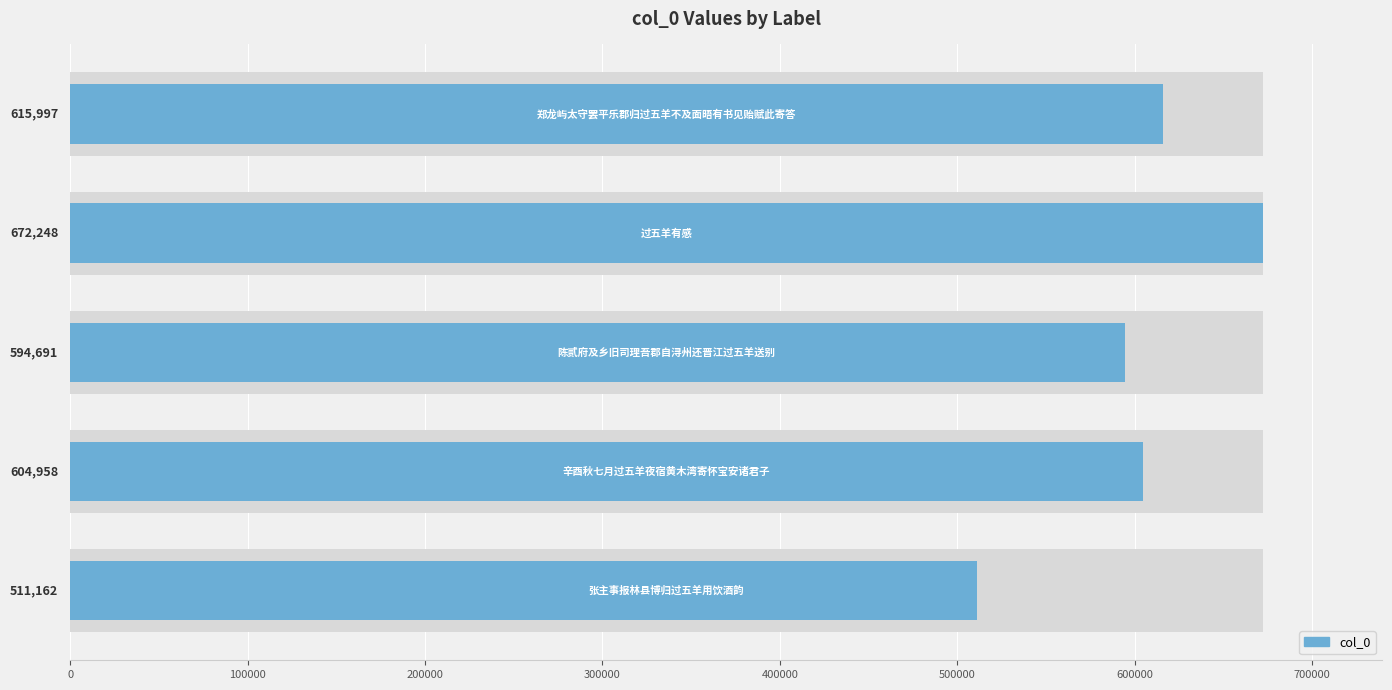

Reading left to right, what are all the values shown in this chart?

511162	604958	594691	672248	615997